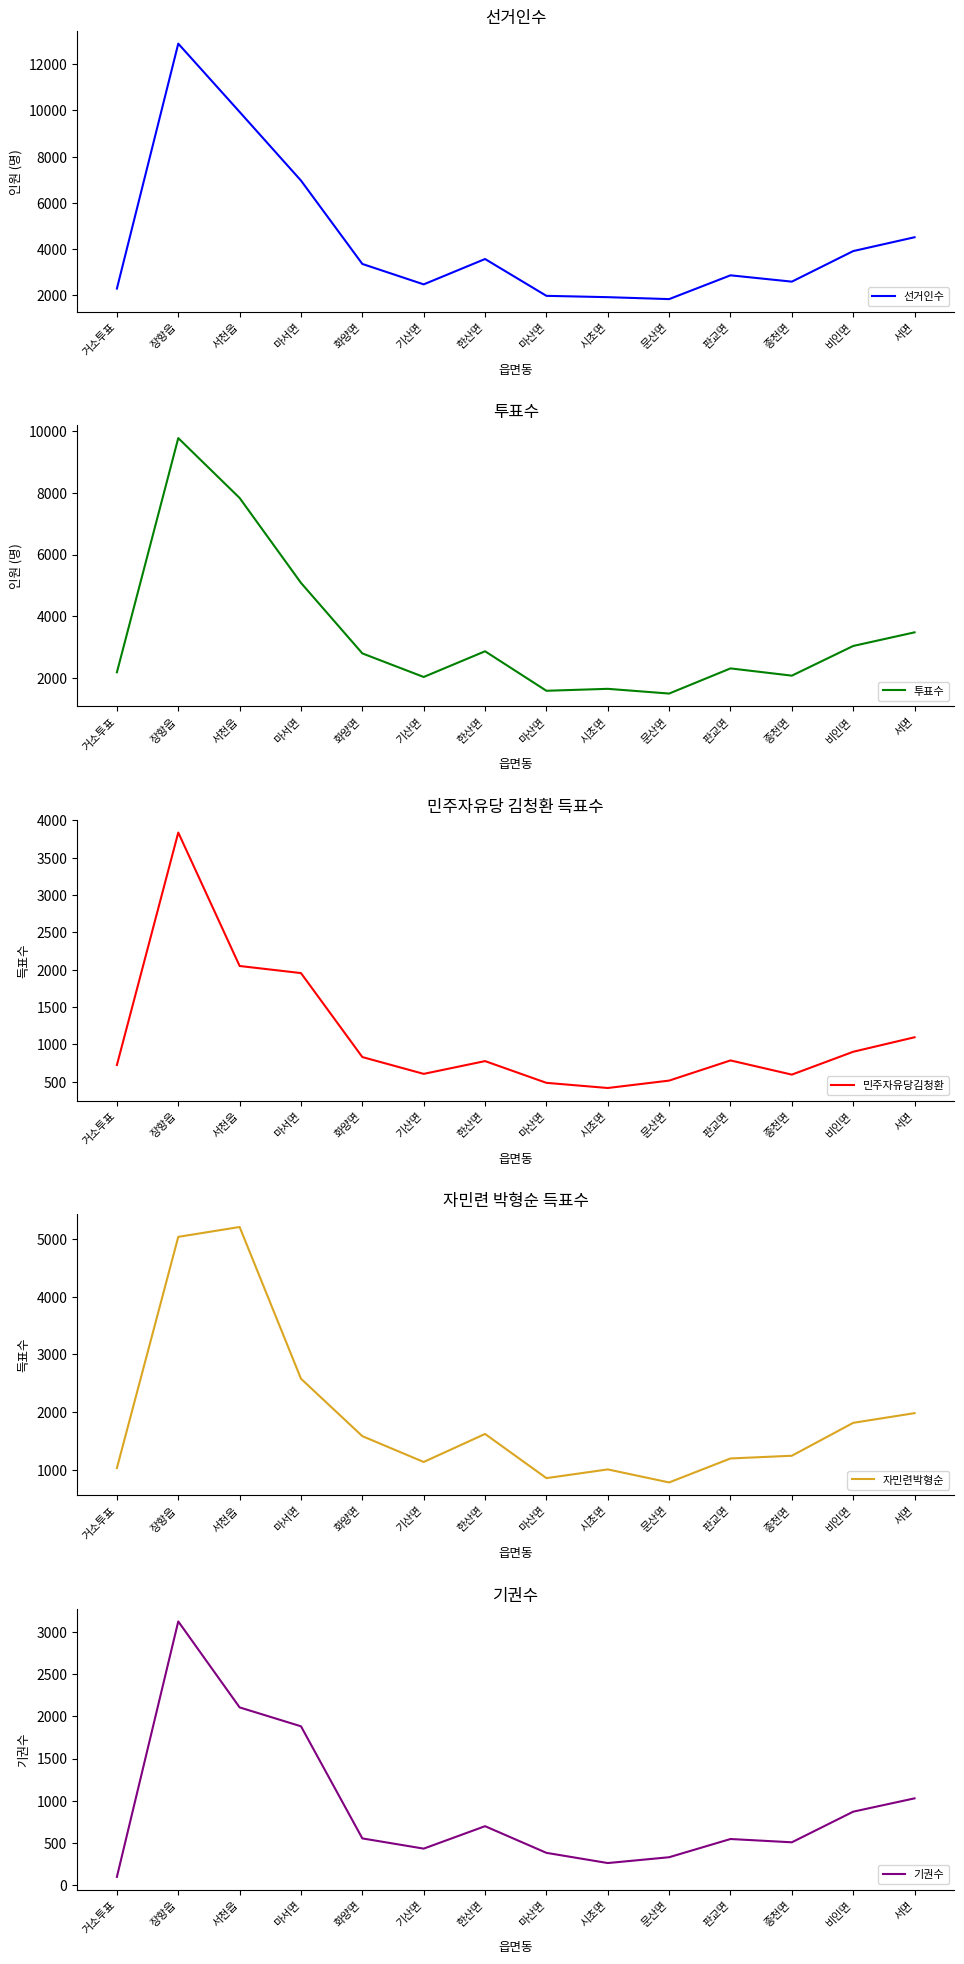

Which has a higher value, 종천면 or 문산면?

종천면